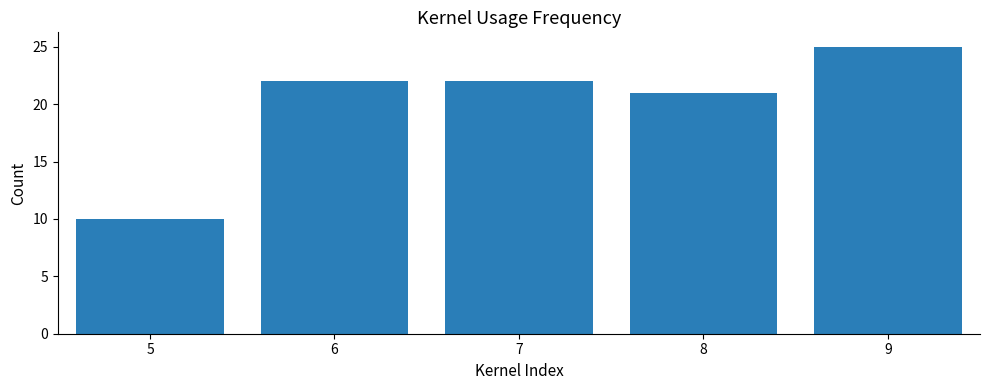

At which category does the chart reach its minimum across all series?

5